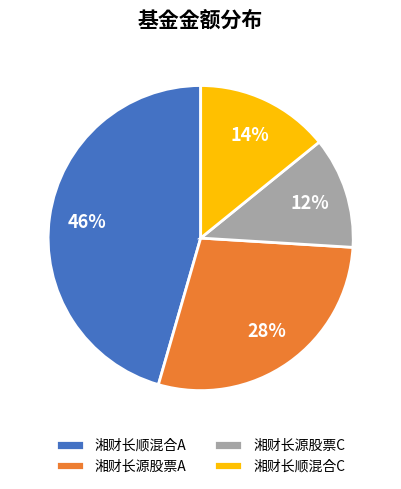

Is it true that 湘财长源股票A is 21% of the pie?

False